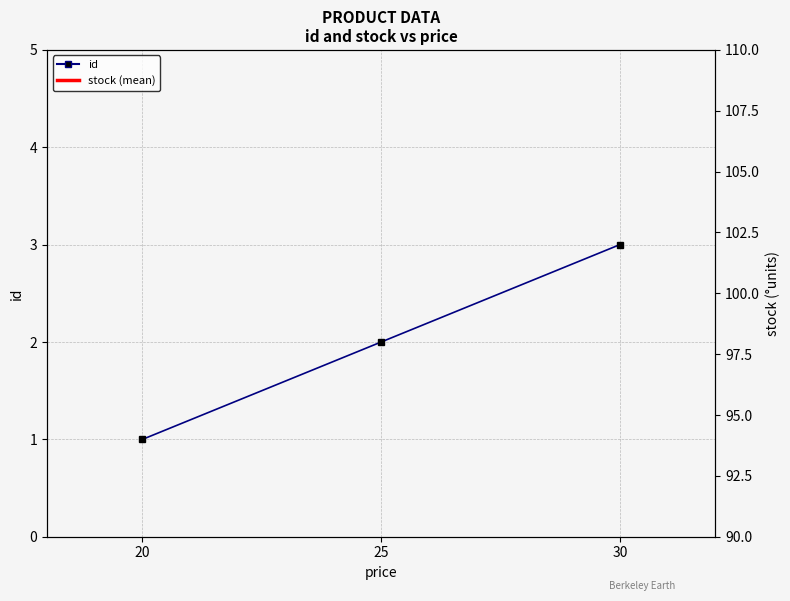

What are all the series names shown in the legend?

id, stock